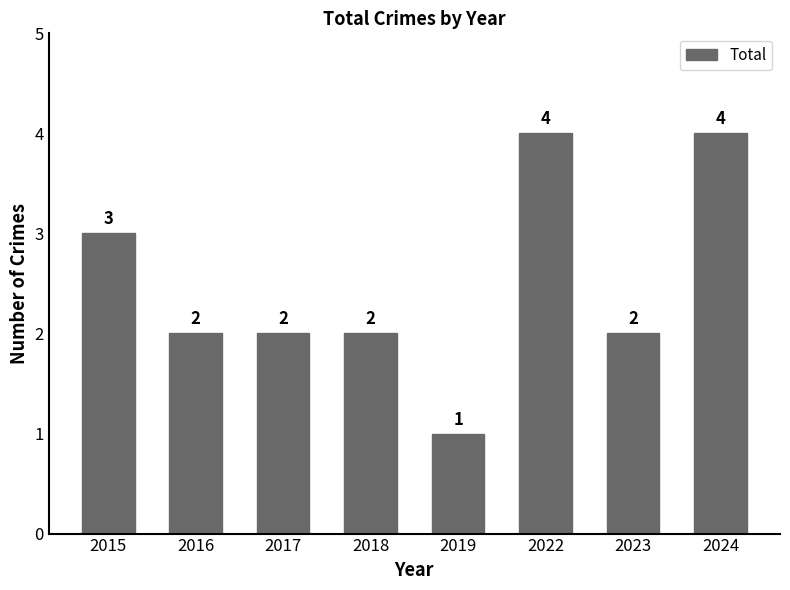

Reading left to right, extract all data points from this chart.

3	2	2	2	1	4	2	4